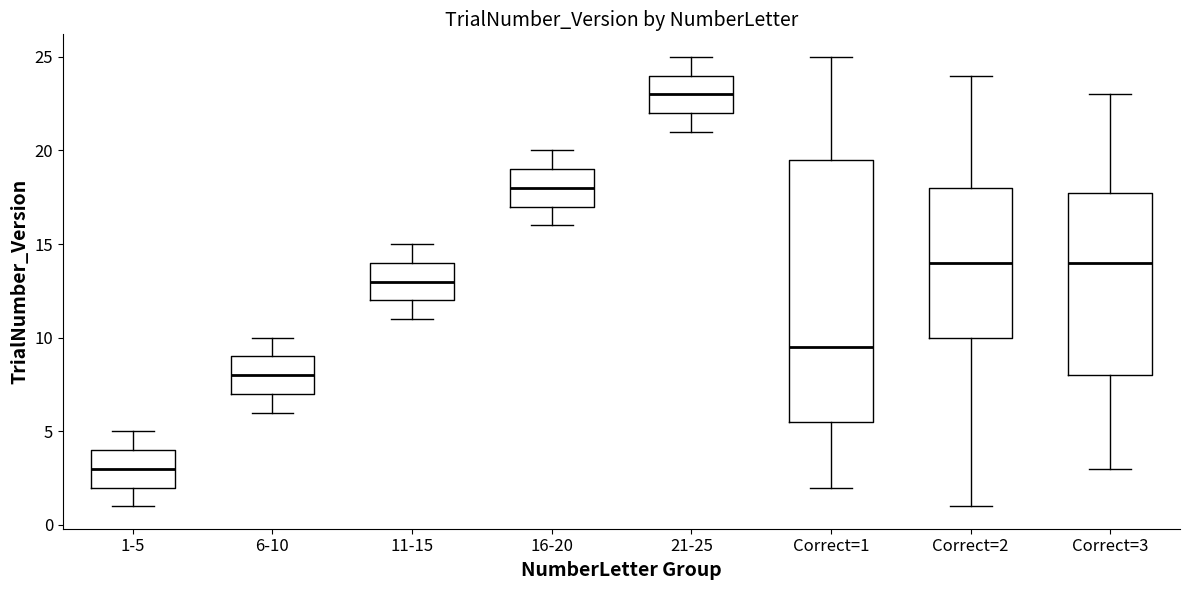

Which box is the tallest, from its lower edge to its upper edge?

Correct=1